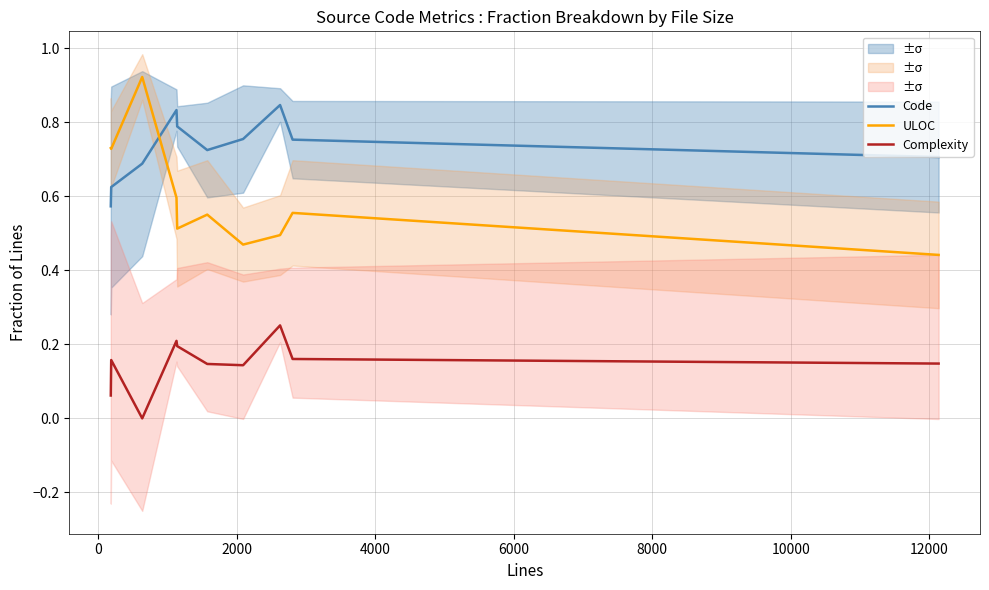

True or false: Code has more than 0 points higher than both neighbors.

True